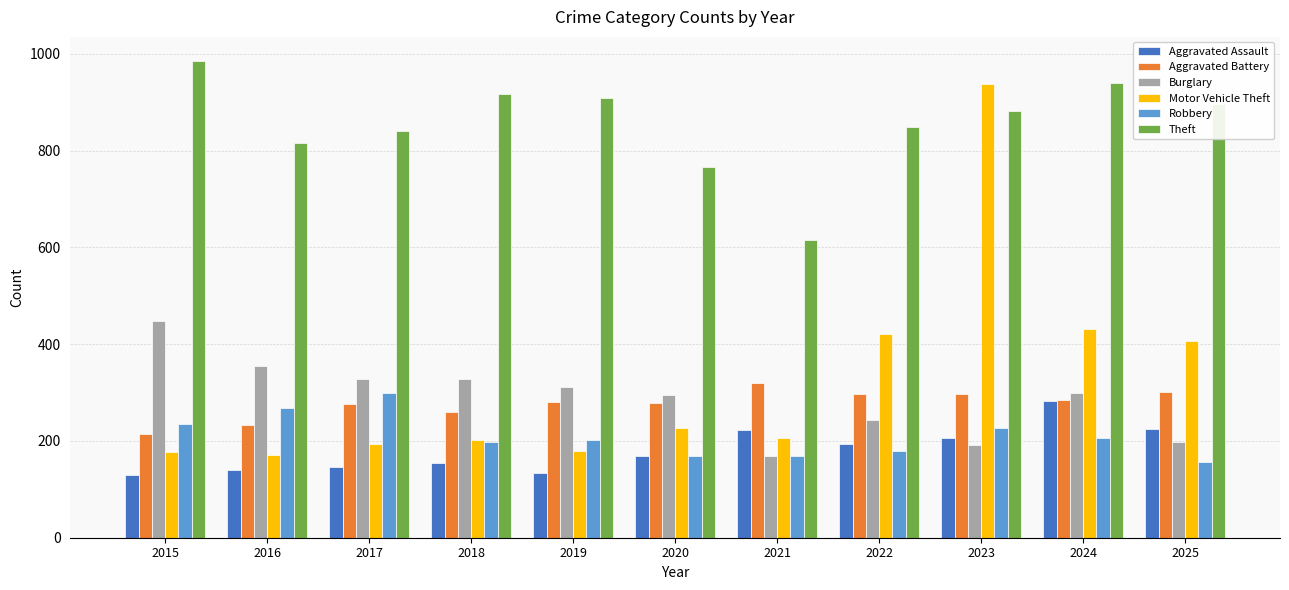

What is the difference between the maximum and minimum values in the Theft series?

371